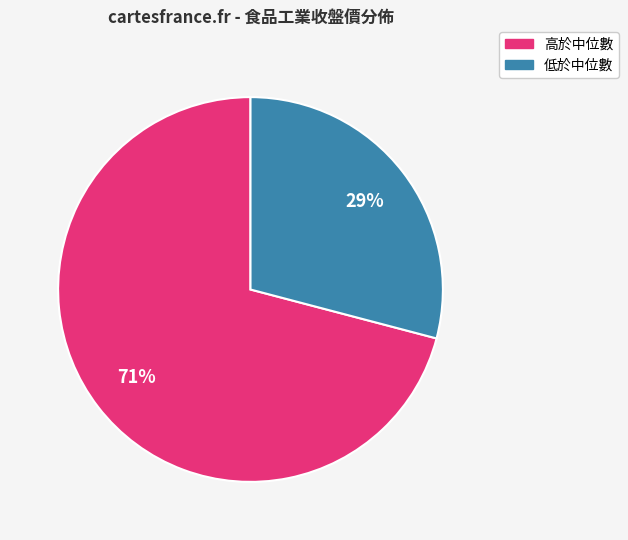

To the nearest percent, what is the average slice percentage?

50%